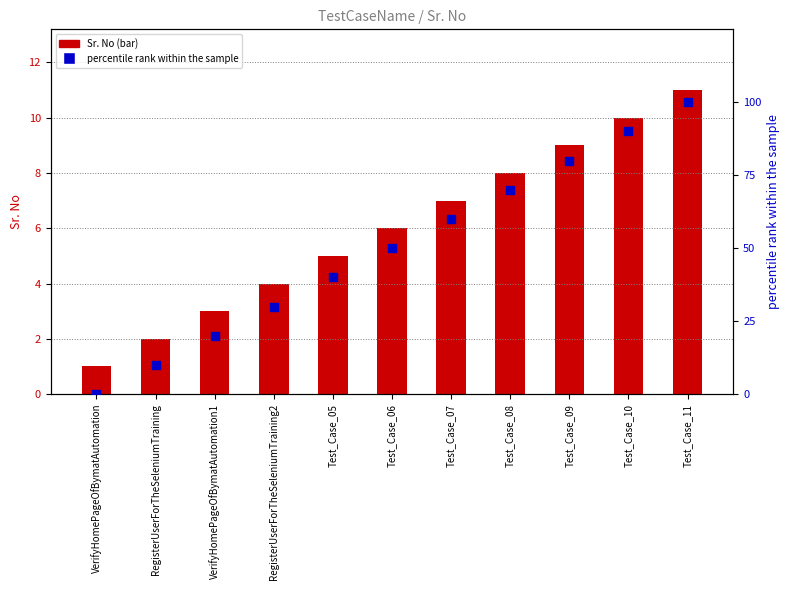

Which series contains the lowest Y value?

percentile rank within the sample